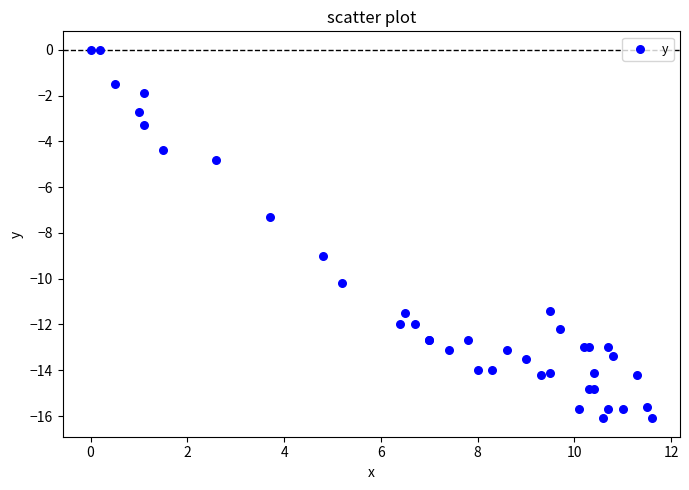

What Y value in the scatter plot is closest to -8?

-7.3